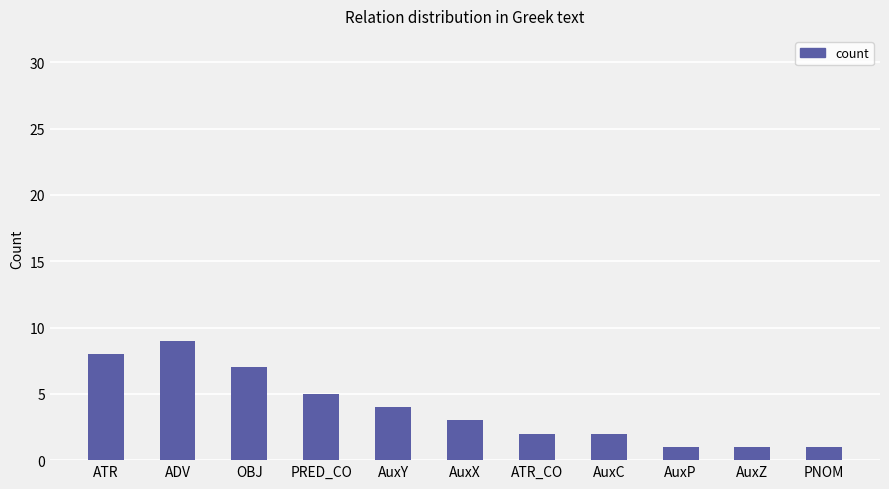

How many data points are less than 3?

5